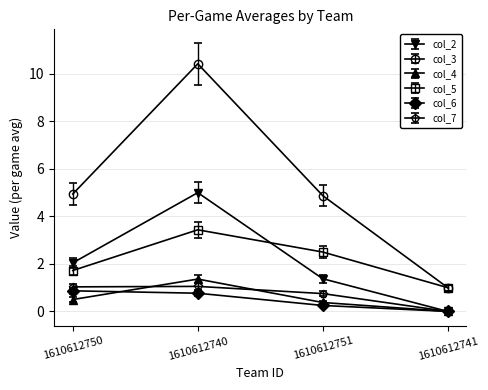

Which series has the widest spread of values?

col_3